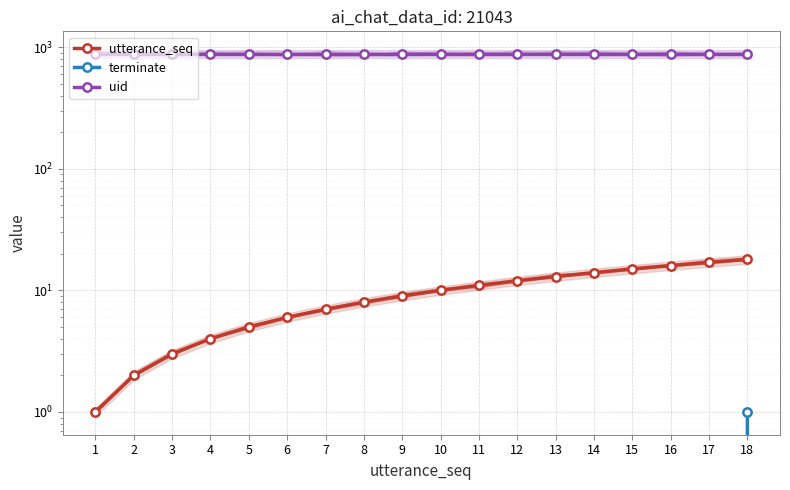

True or false: utterance_seq has more than 0 interior local peaks.

False